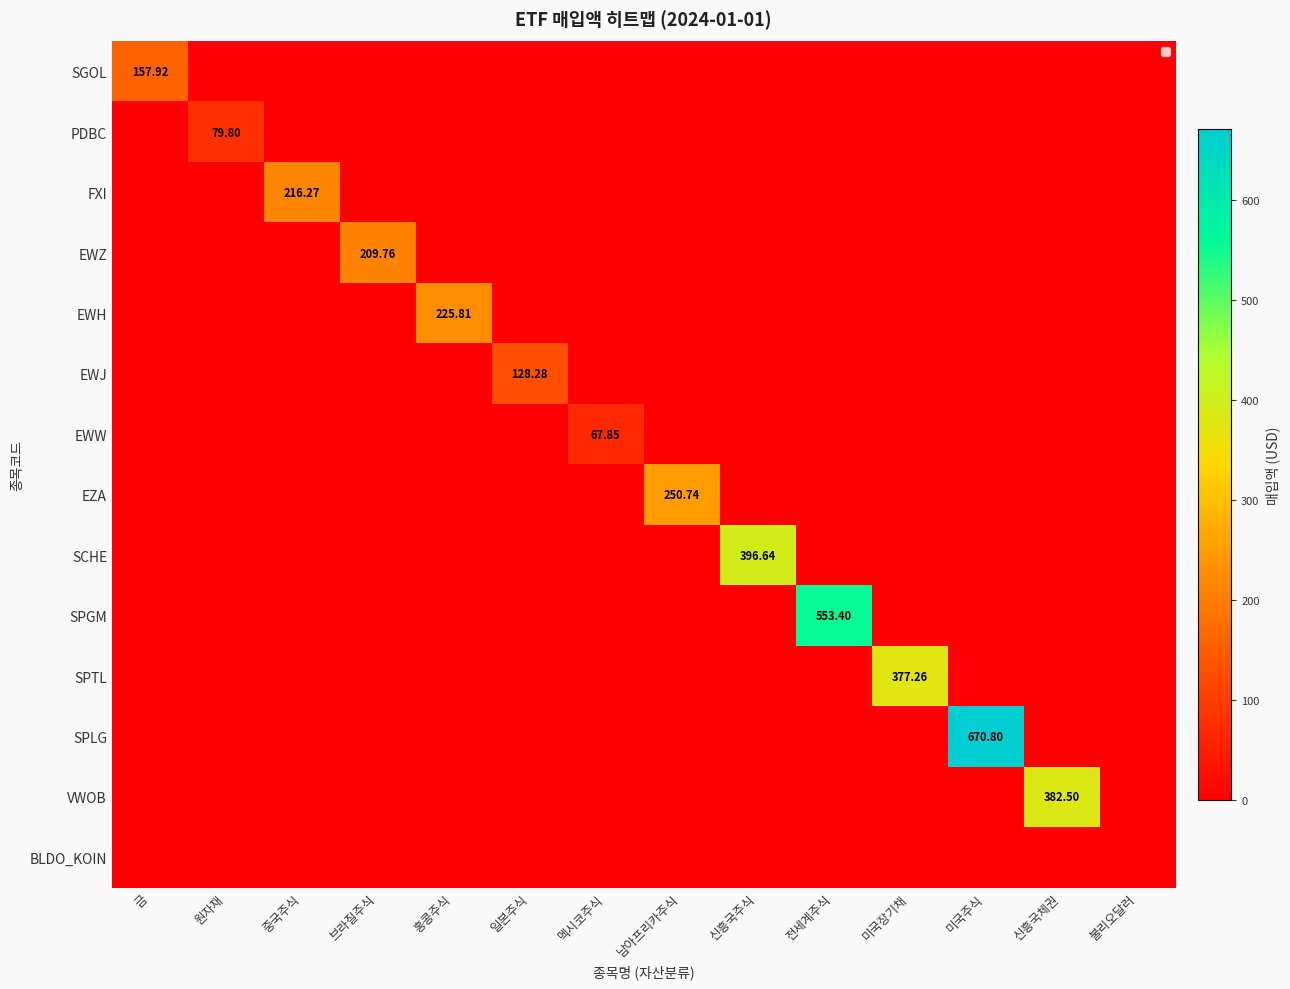

Which category has the lowest value across all series?

원자재